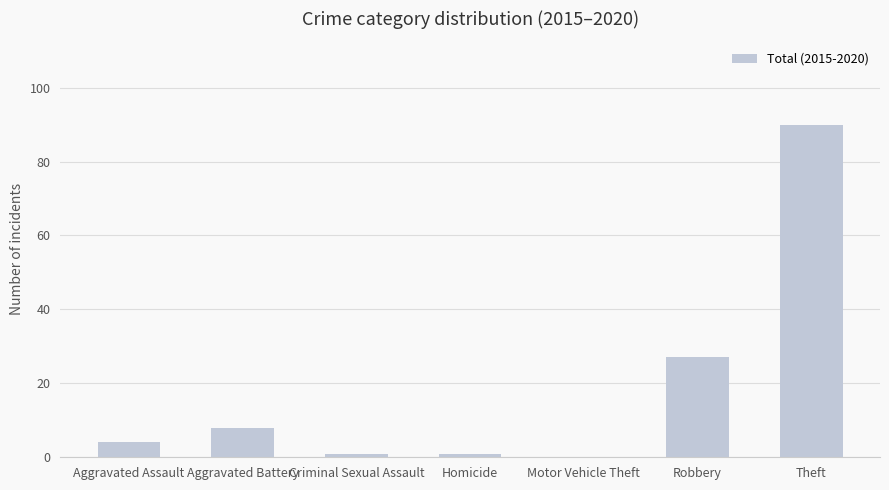

Which category has the highest value across all series?

Theft